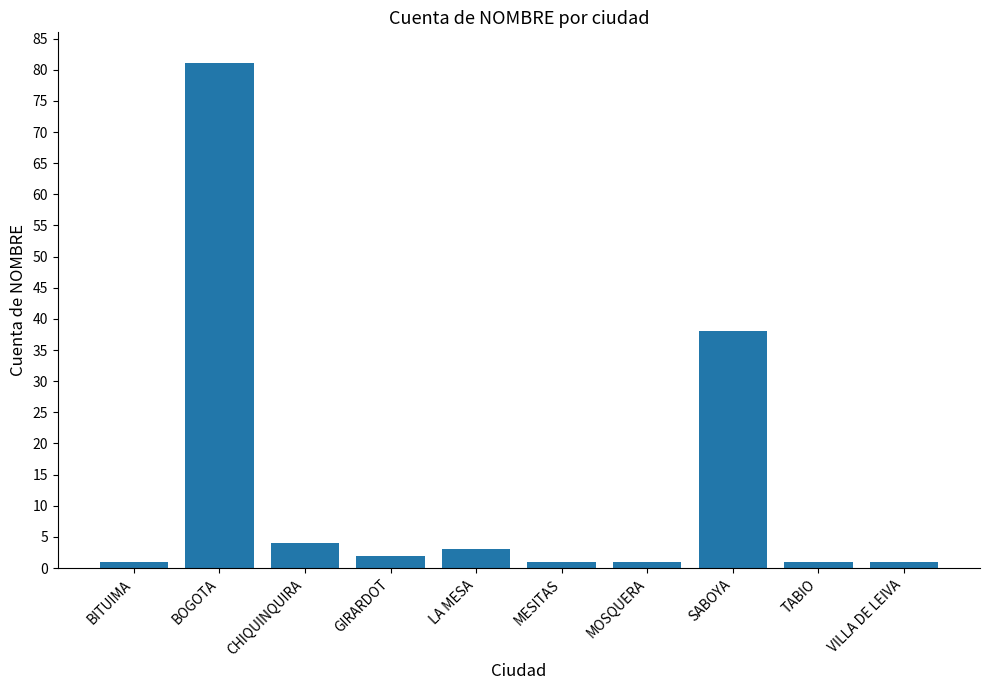

How many distinct data groups are displayed?

1